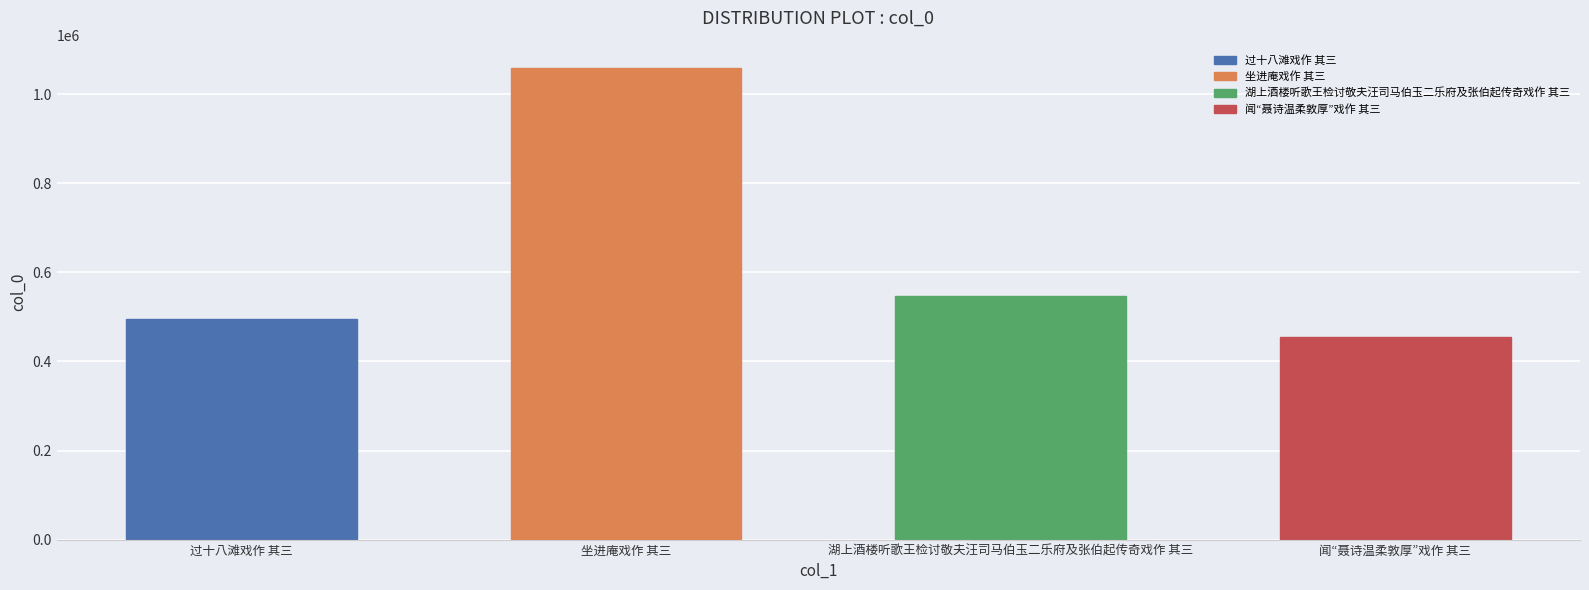

Approximately how many times larger is the value at 湖上酒楼听歌王检讨敬夫汪司马伯玉二乐府及张伯起传奇戏作 其三 compared to 坐进庵戏作 其三?

0.5